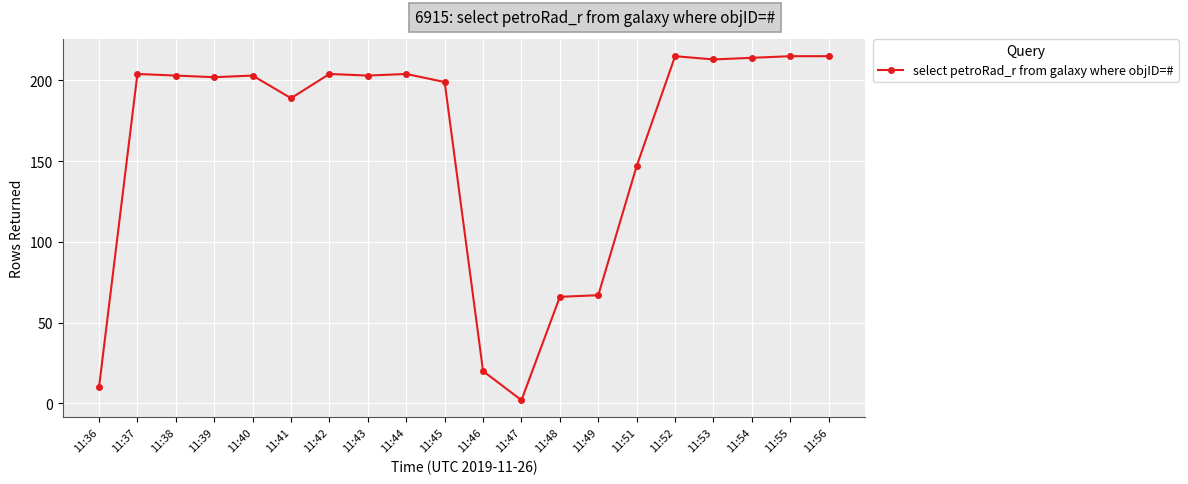

Reading left to right, list all the values displayed in this chart.

11:36=10	11:37=204	11:38=203	11:39=202	11:40=203	11:41=189	11:42=204	11:43=203	11:44=204	11:45=199	11:46=20	11:47=2	11:48=66	11:49=67	11:51=147	11:52=215	11:53=213	11:54=214	11:55=215	11:56=215